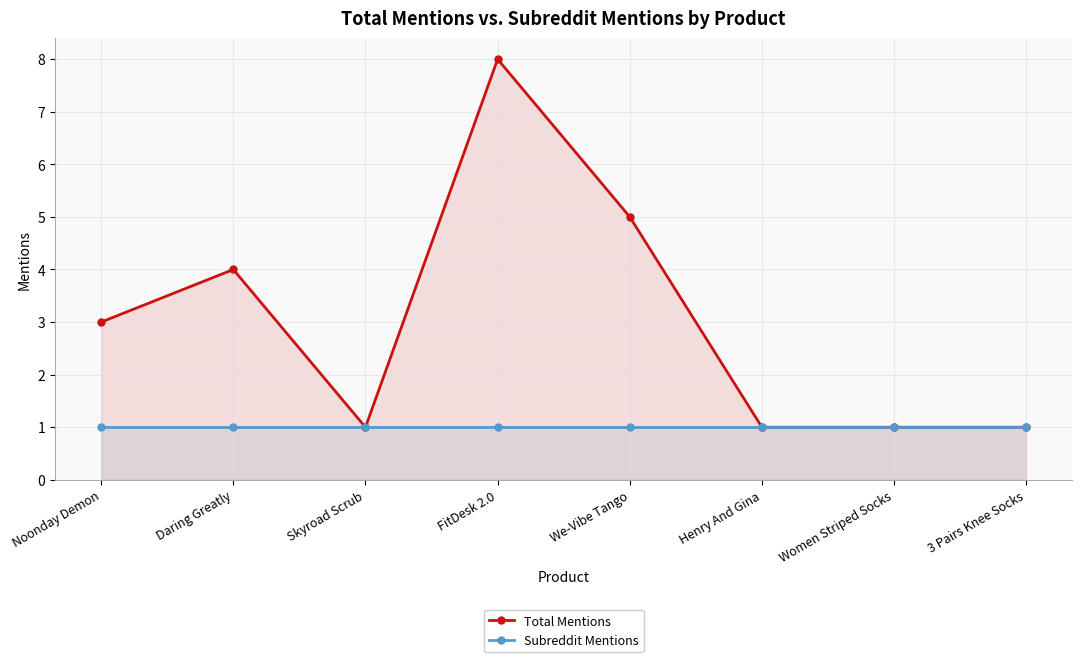

Reading right to left, extract all data points from this chart.

Total Mentions: 3 Pairs Knee Socks=1	Women Striped Socks=1	Henry And Gina=1	We-Vibe Tango=5	FitDesk 2.0=8	Skyroad Scrub=1	Daring Greatly=4	Noonday Demon=3
Subreddit Mentions: 3 Pairs Knee Socks=1	Women Striped Socks=1	Henry And Gina=1	We-Vibe Tango=1	FitDesk 2.0=1	Skyroad Scrub=1	Daring Greatly=1	Noonday Demon=1